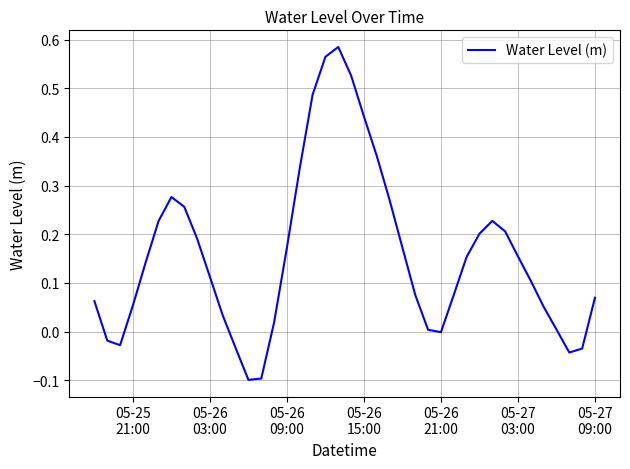

Does the chart display data point markers on the line(s)?

No